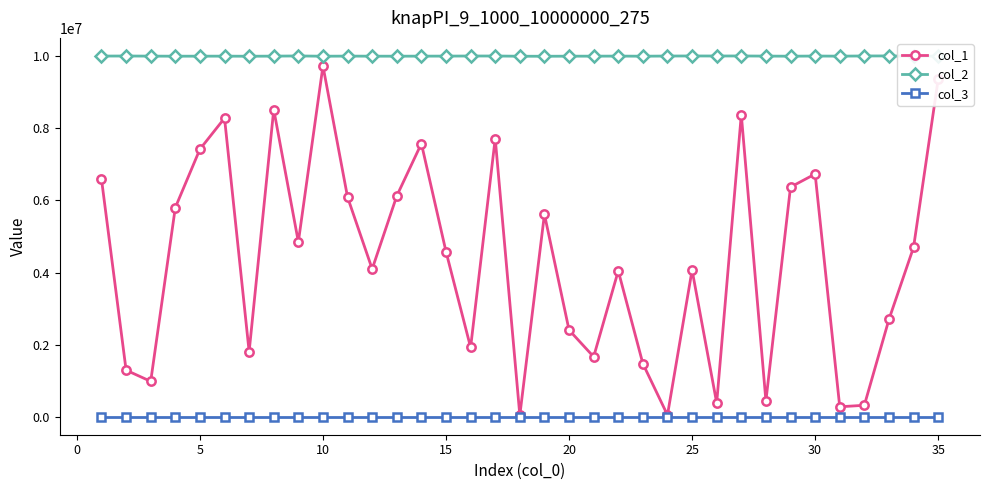

List the series in order of their peak value, highest first.

col_2, col_1, col_3